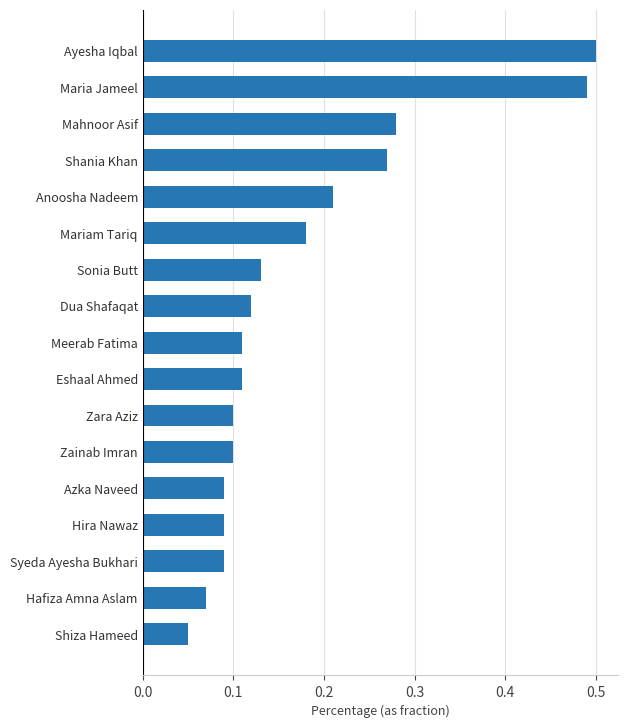

The value at Eshaal Ahmed is 0.1. True or false?

True